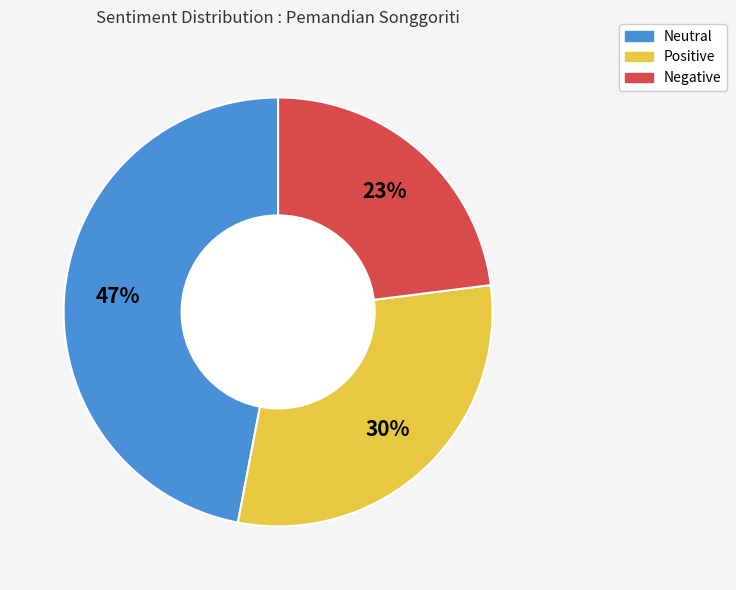

Is the sum of Negative and Positive greater than half?

Yes